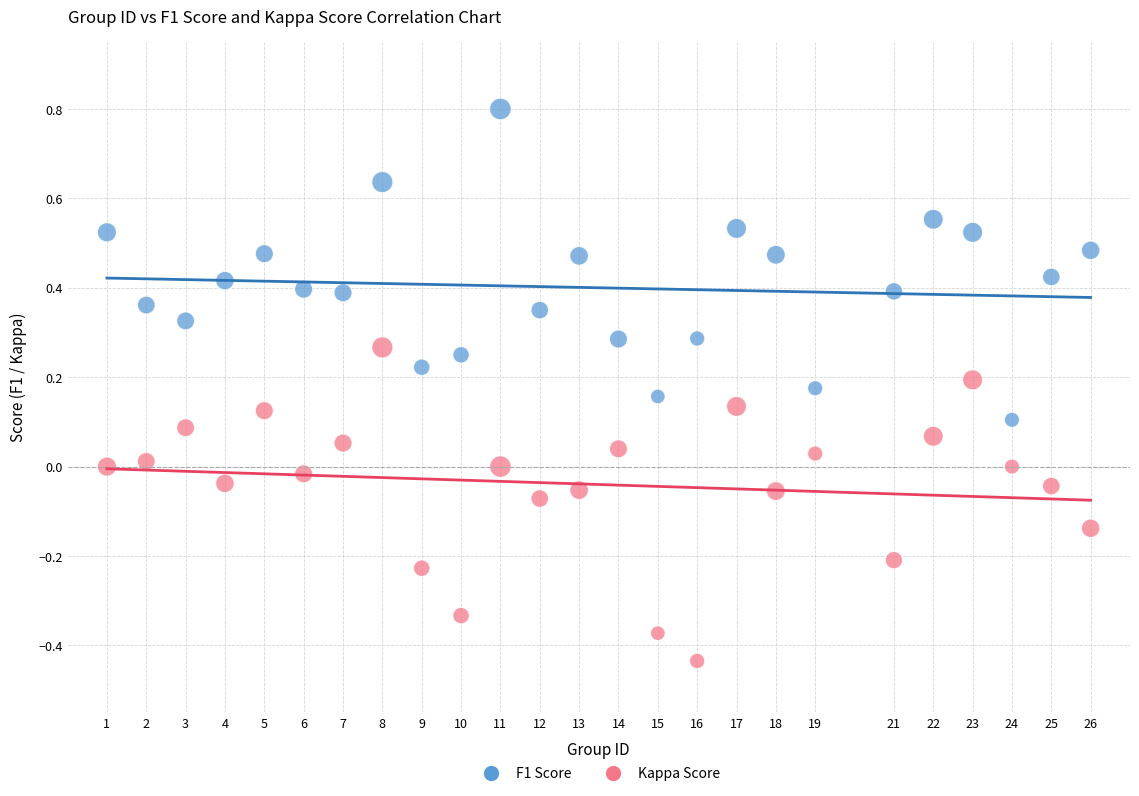

Which series contains the lowest Y value?

Kappa Score